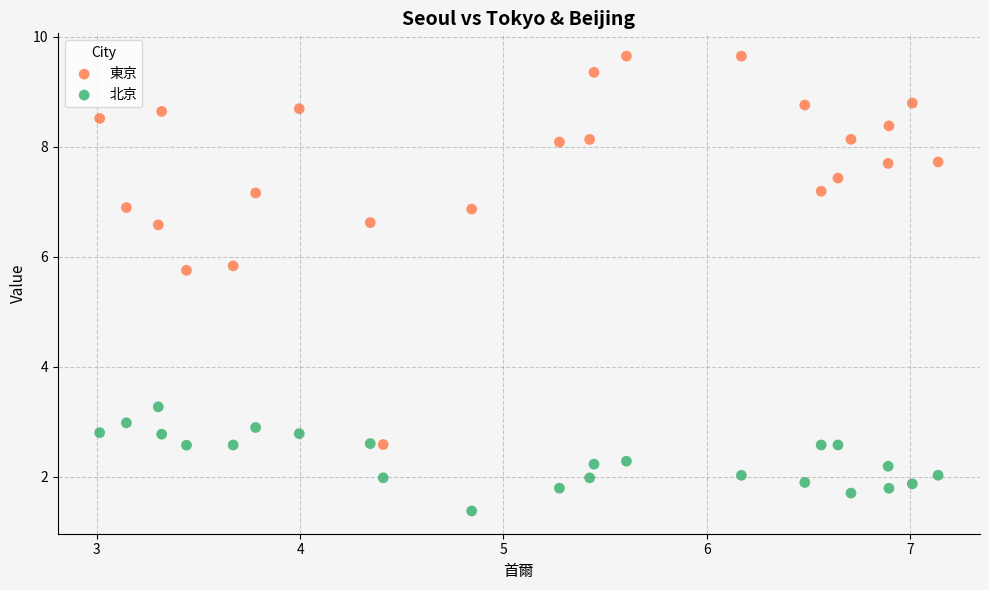

Across all data points, what is the range of Y values (max minus min)?

8.3